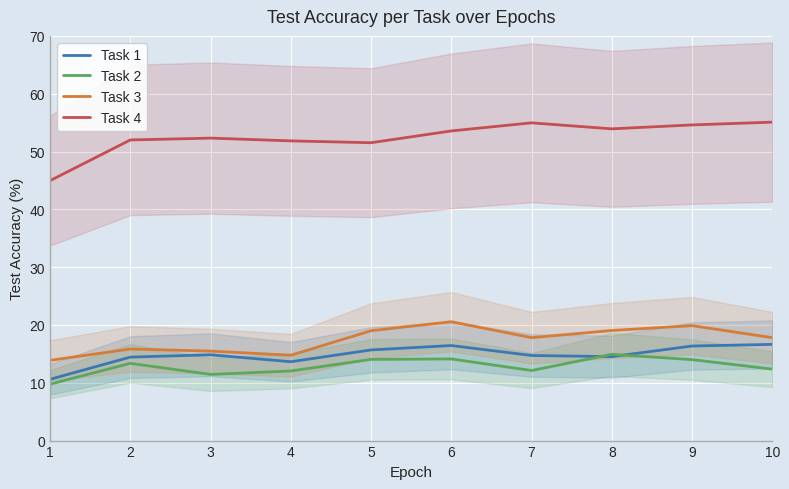

True or false: Task 3 and Task 2 cross at least once.

False